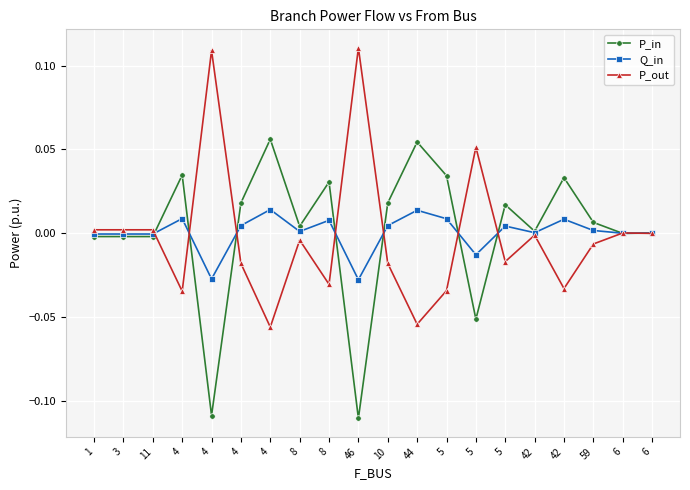

Is the value of Q_in at 4 greater than the value of P_out at 42?

Yes